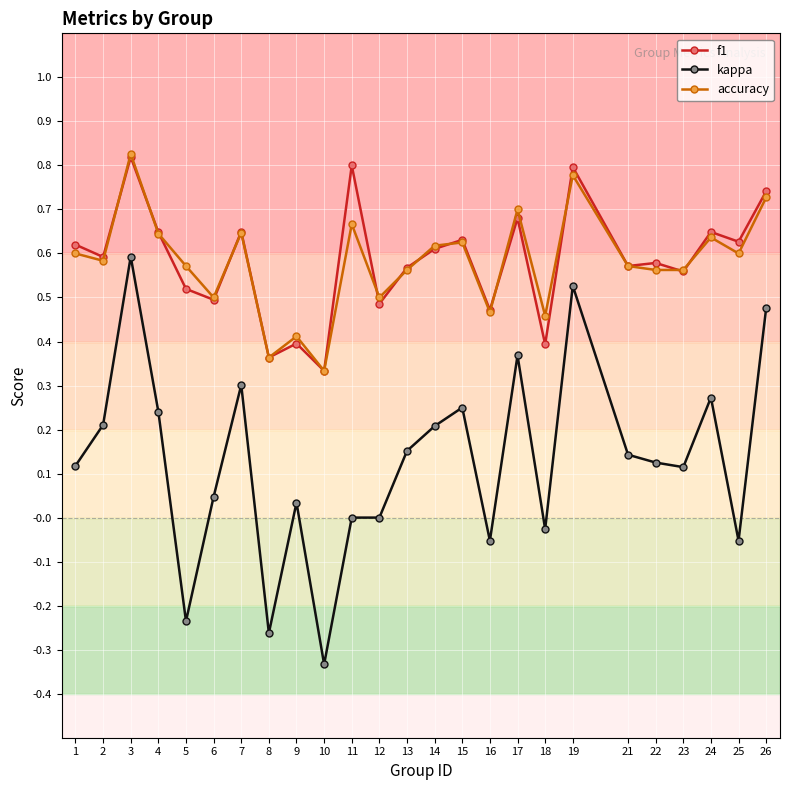

Which series has the largest range (max minus min)?

kappa